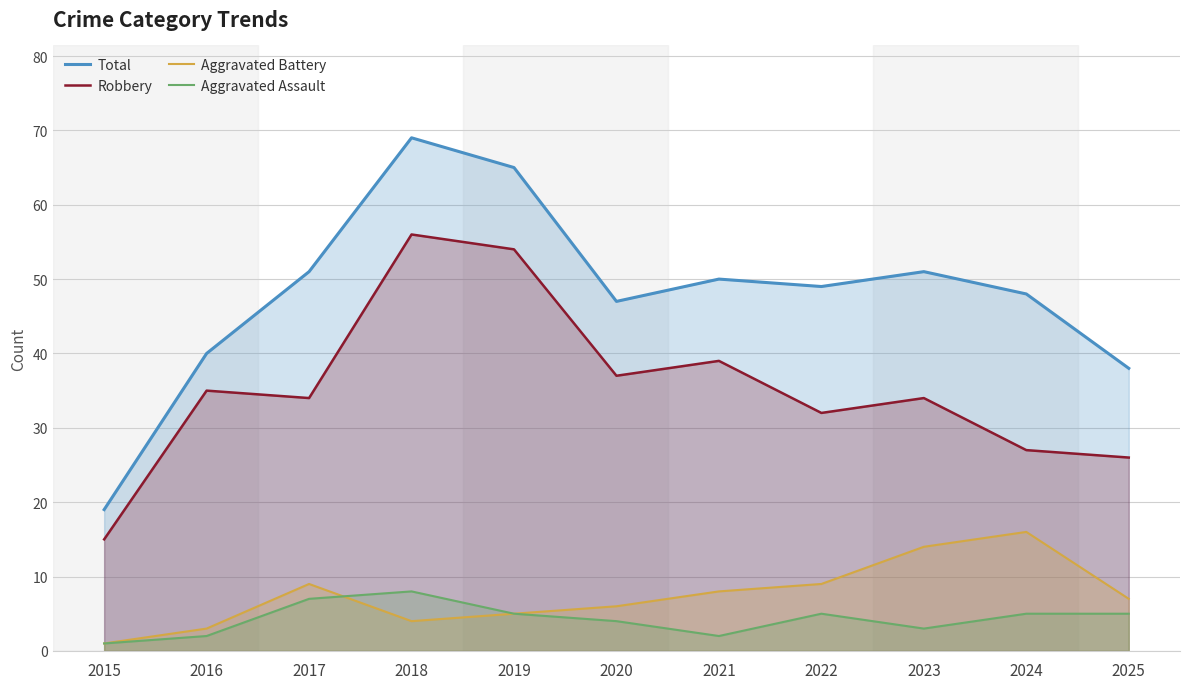

What is the spread (max minus min) of values at 2015?

18